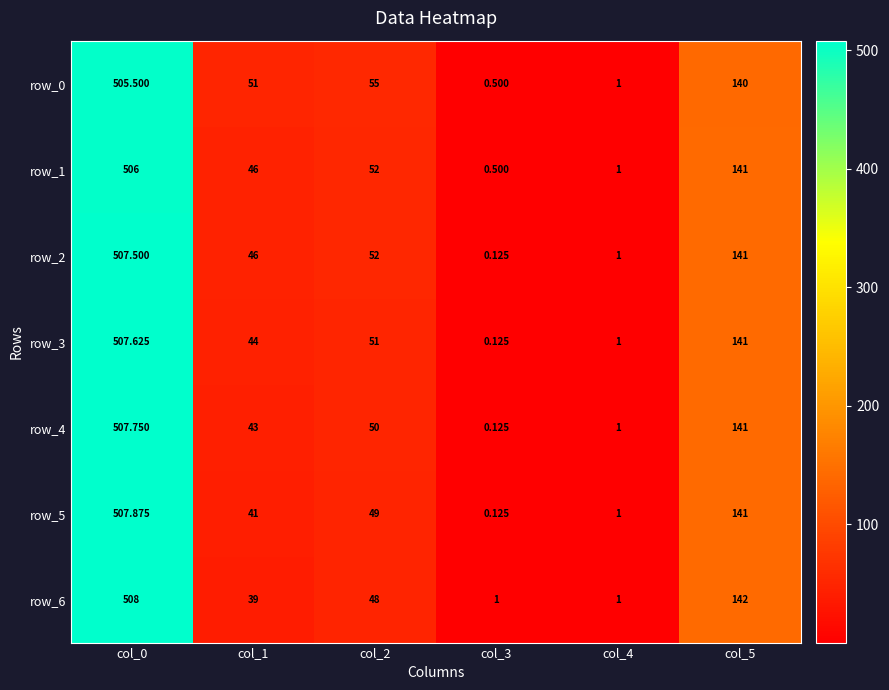

Which category has the highest value in the row_1 series?

col_0